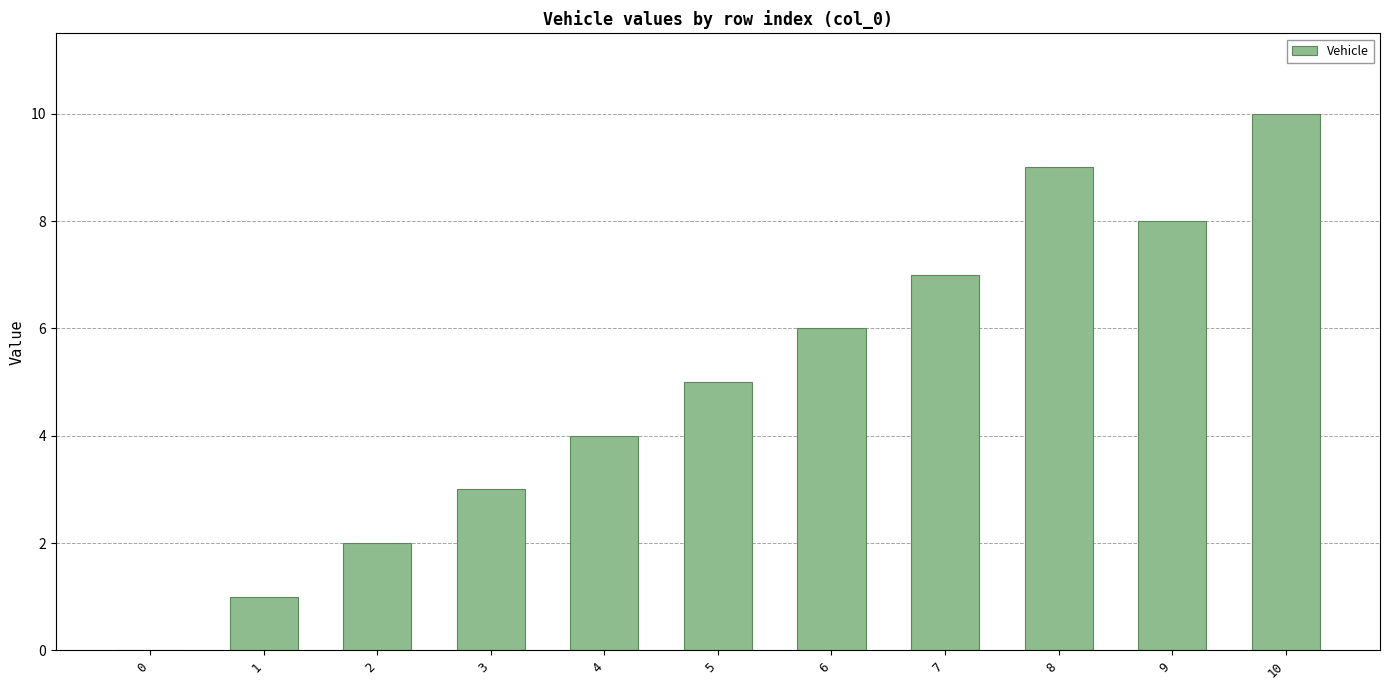

Are the bars horizontal?

No